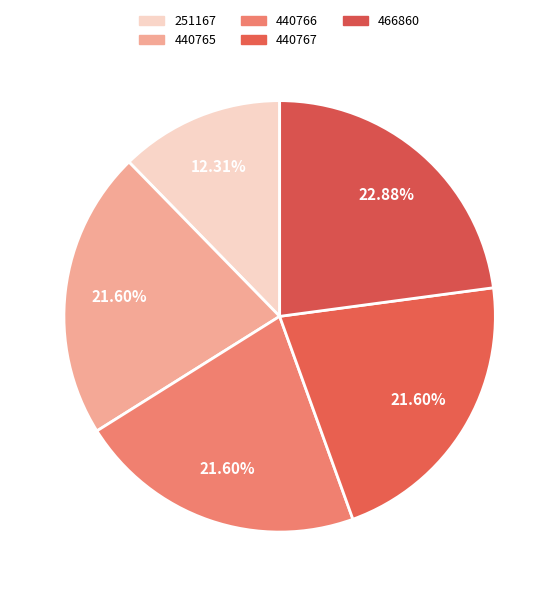

What percentage is NOT represented by 440765?

78.4%